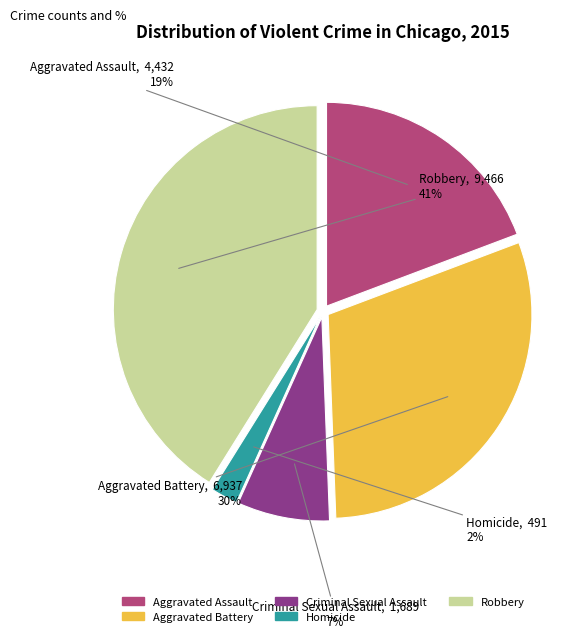

To the nearest percent, what percentage of the pie is Aggravated Assault?

19%